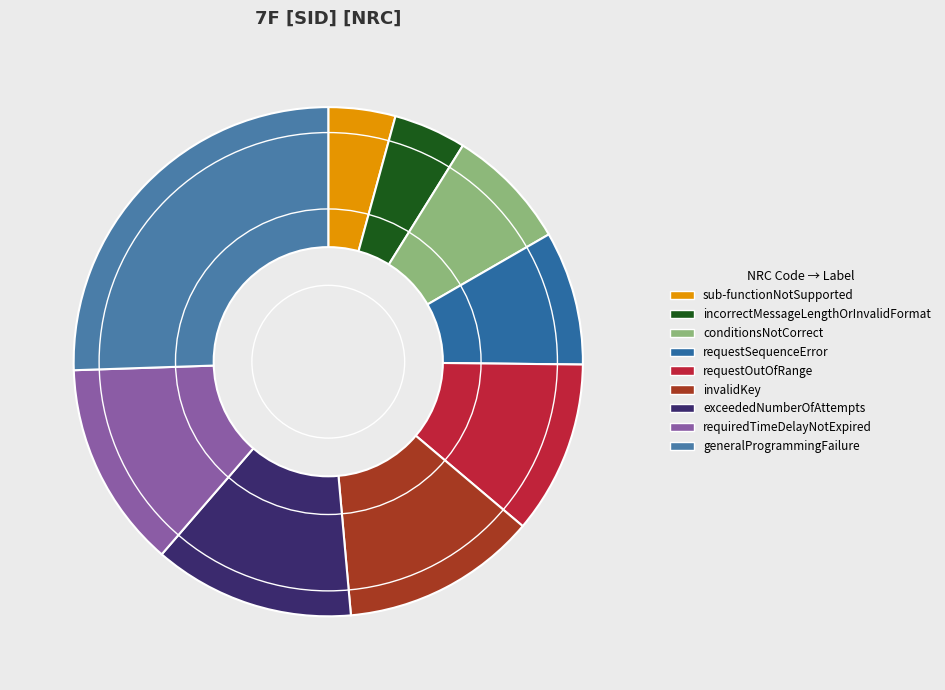

What percentage do sub-functionNotSupported and requestSequenceError together represent?

12.8%